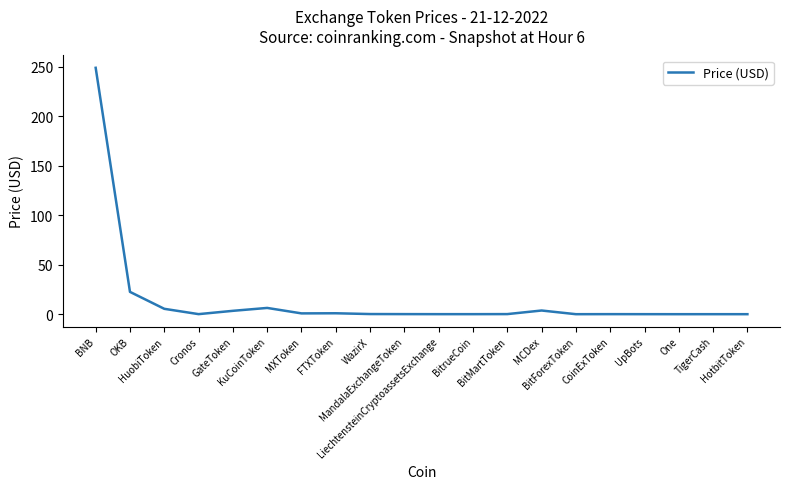

The value at BitMartToken is 0.1. True or false?

True